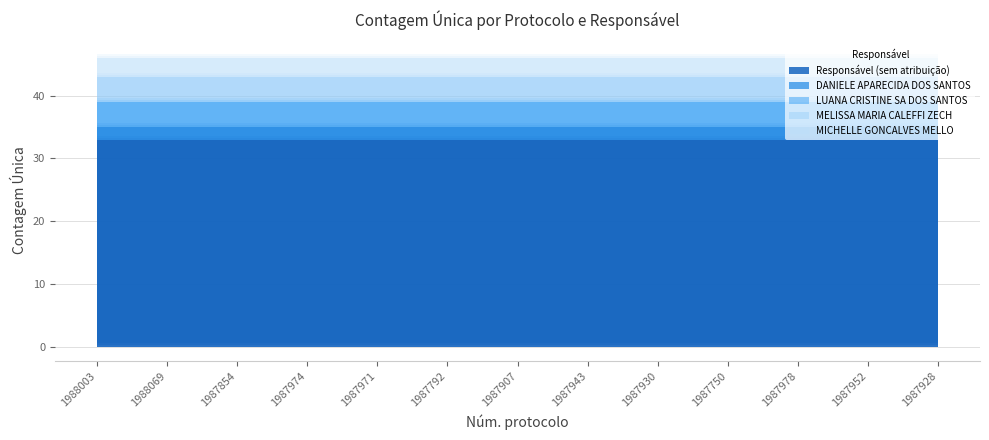

What is the smallest value displayed?

2